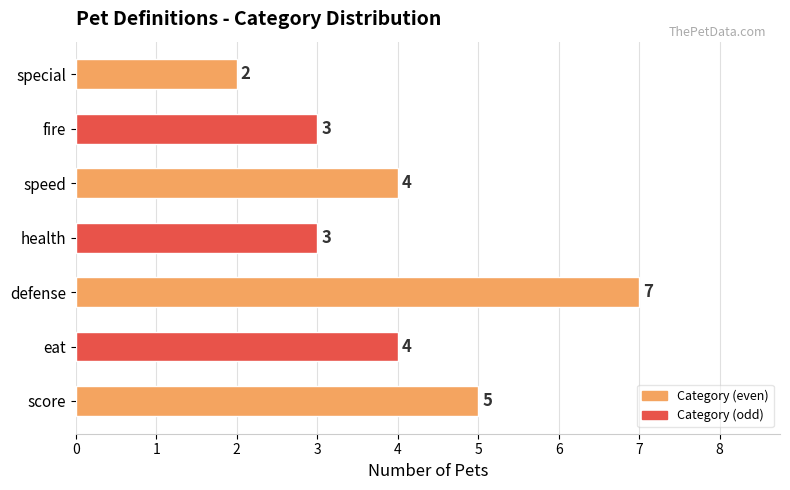

Between special and fire, which is larger?

fire